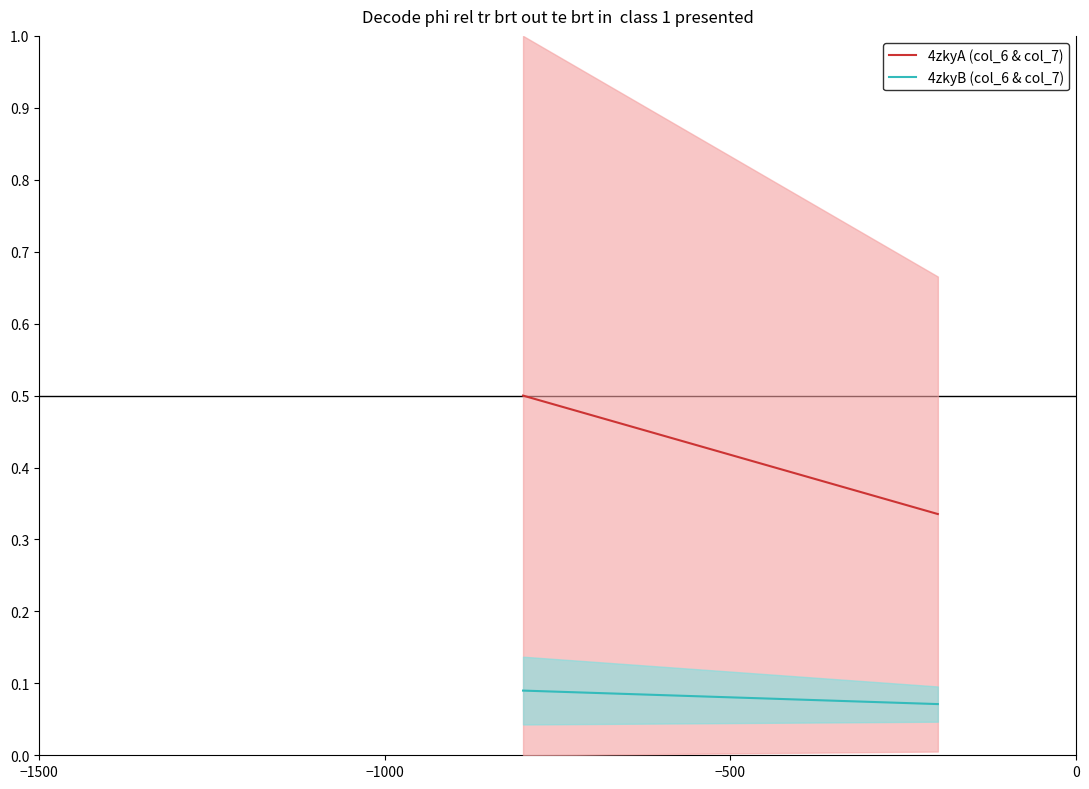

What is the sum of all 4zkyB (col_6 & col_7) values?

0.2